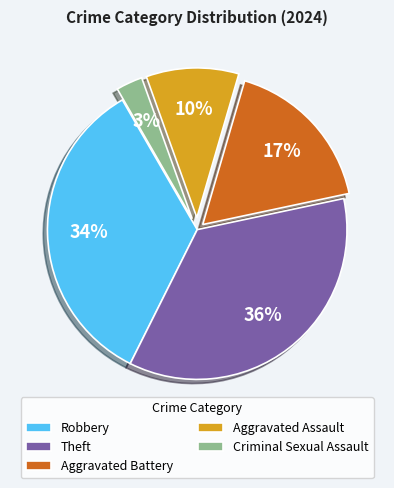

The Theft slice represents 36% of the pie. True or false?

True